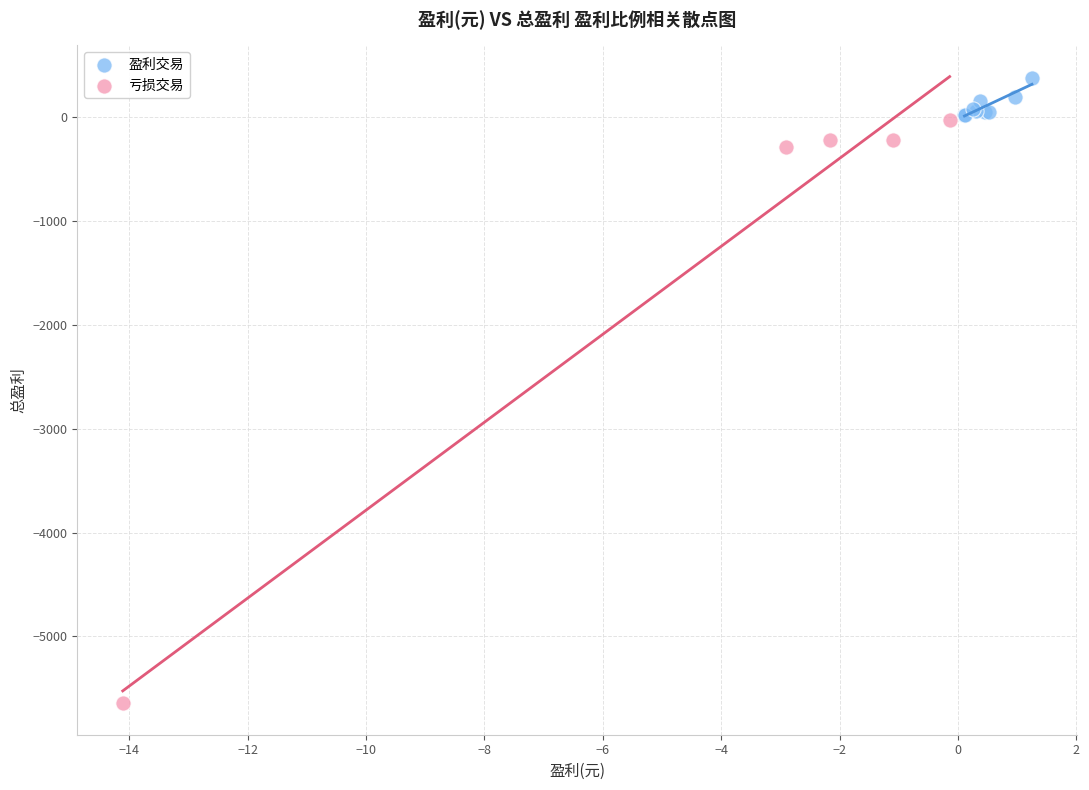

Which series contains the lowest Y value?

亏损交易